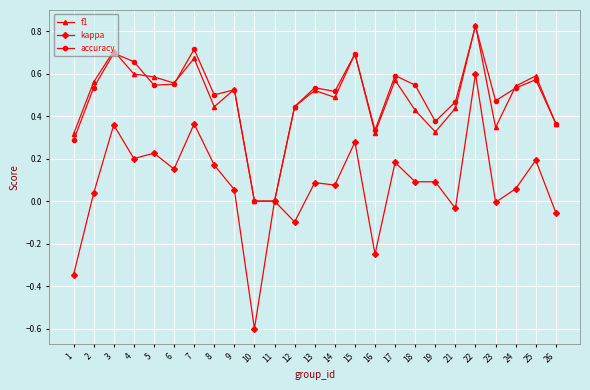

Which series has the largest range (max minus min)?

kappa